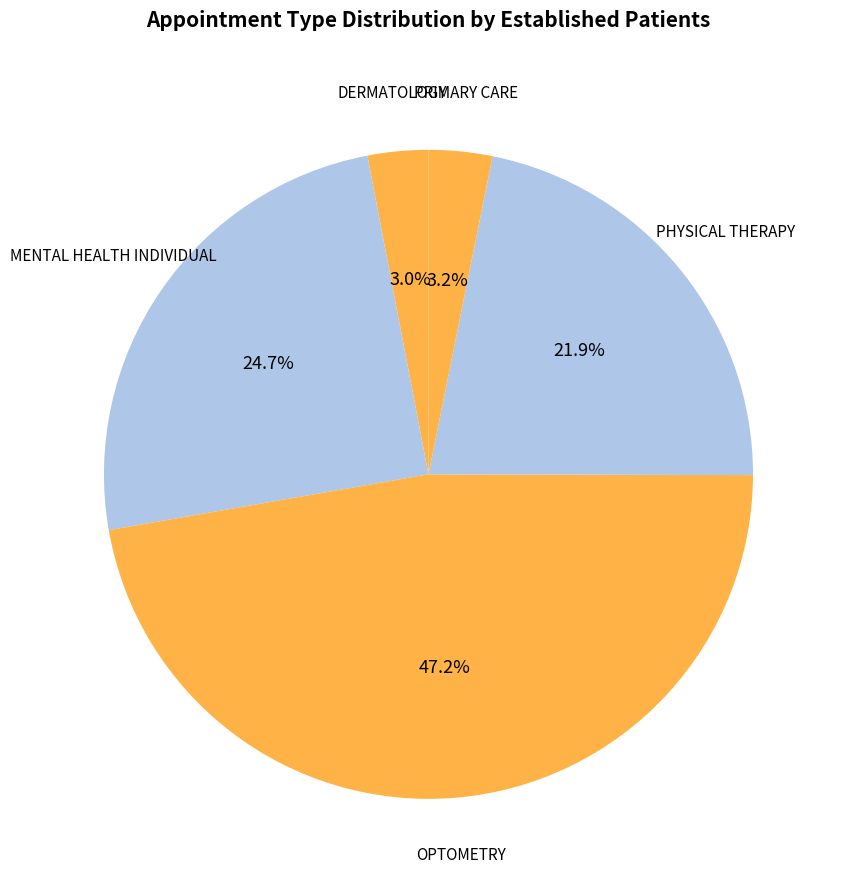

How many slices are in this pie chart?

5